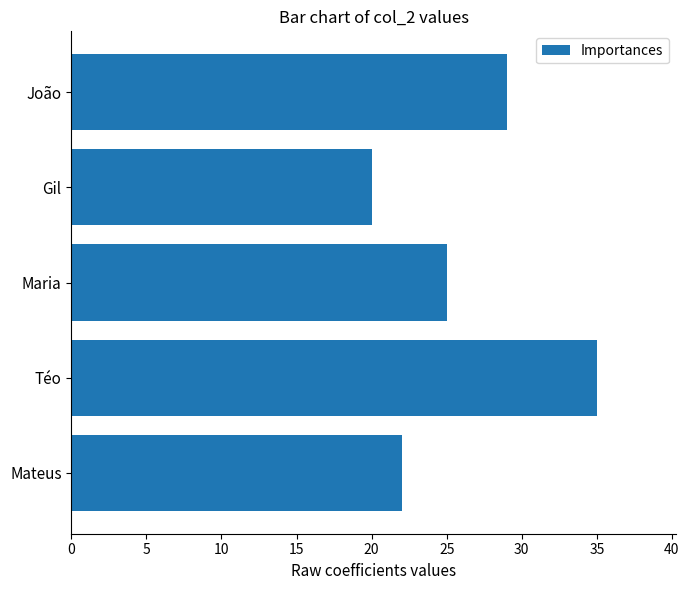

What is the average value?

26